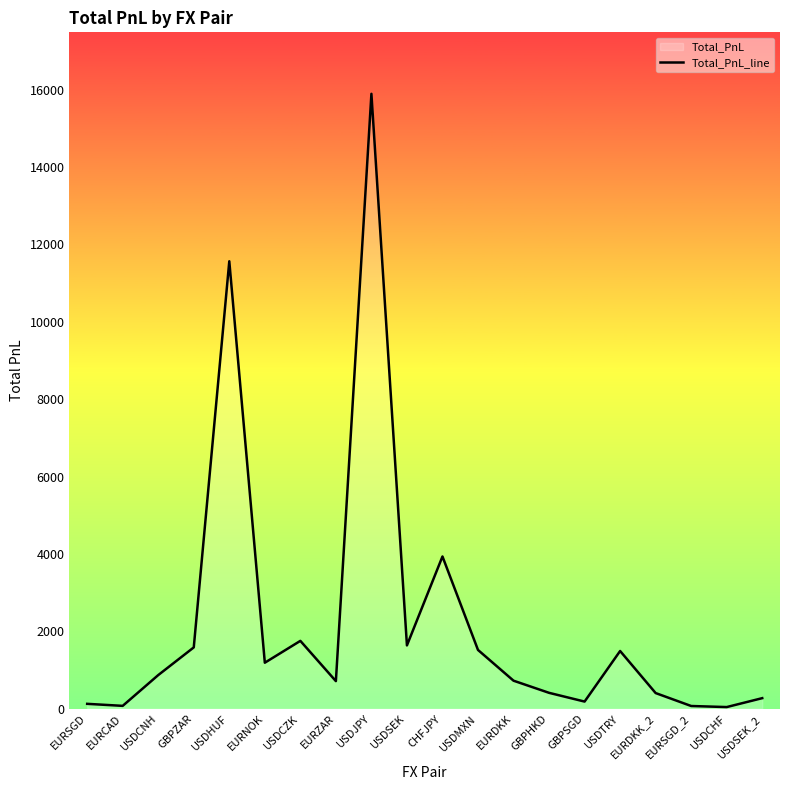

Where is the first local maximum?

USDHUF